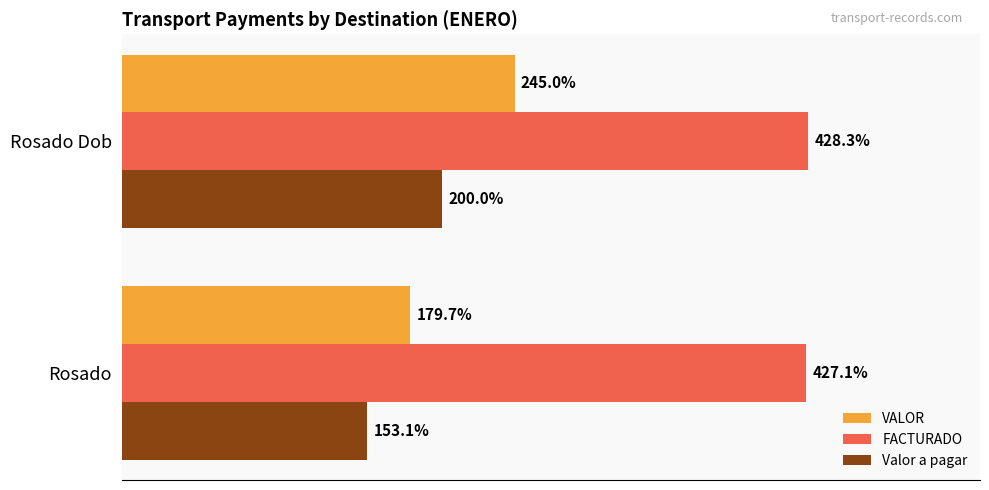

At which label is VALOR closest to 212?

Rosado